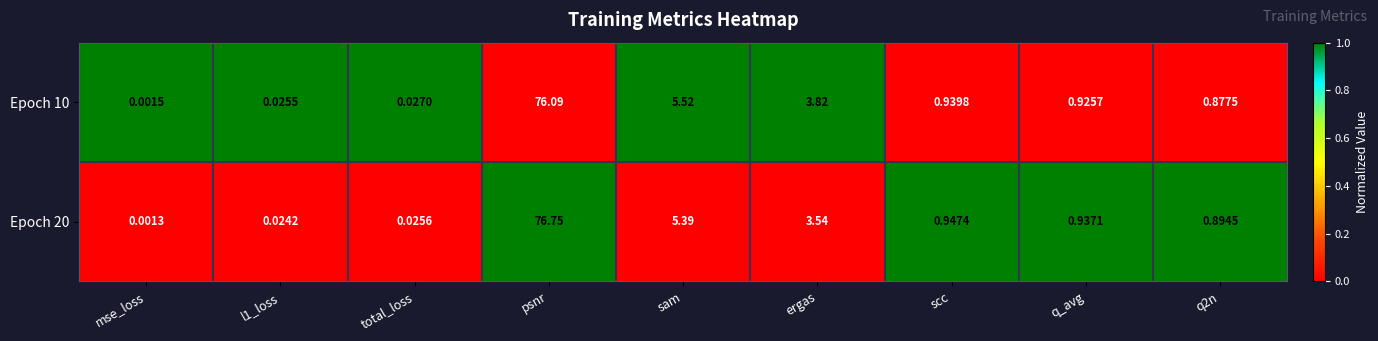

Which category has the highest value across all series?

psnr